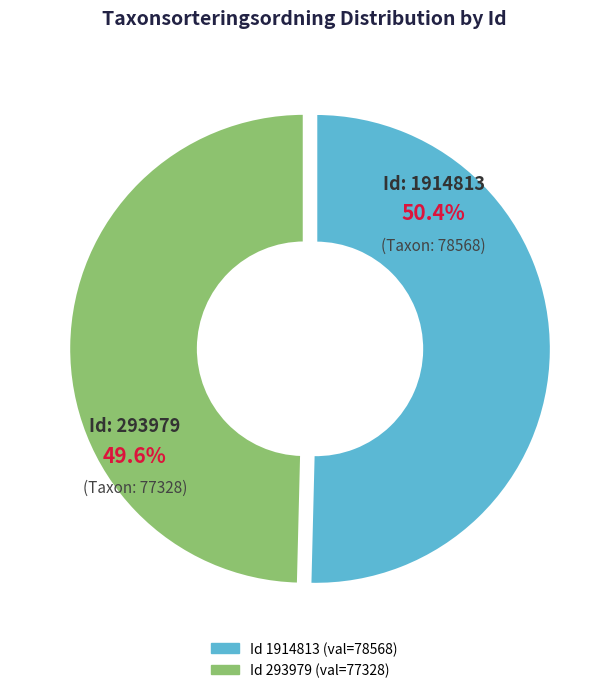

Which category accounts for the majority?

1914813